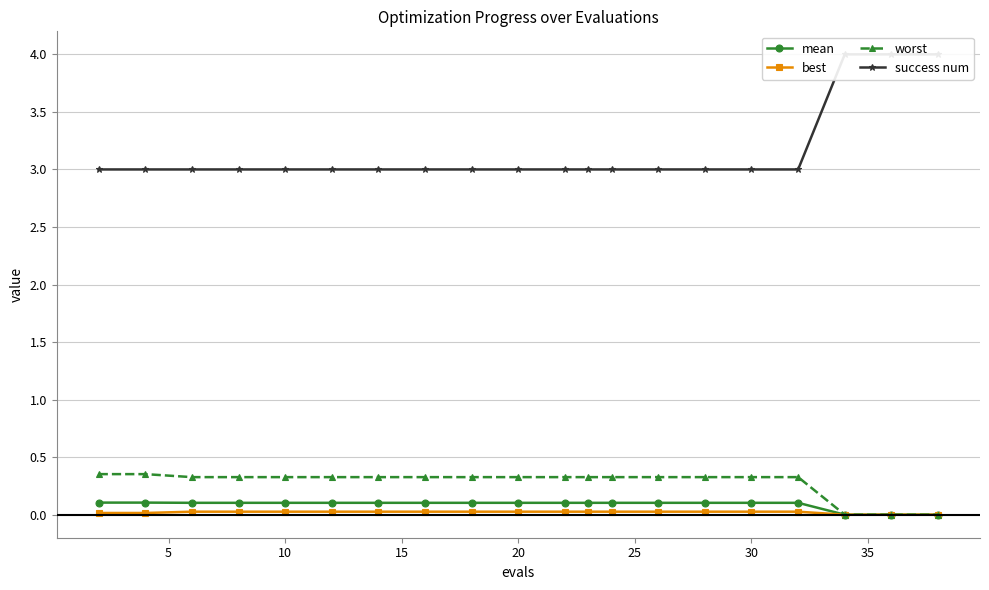

The worst series shows 0.3 at 20. True or false?

True